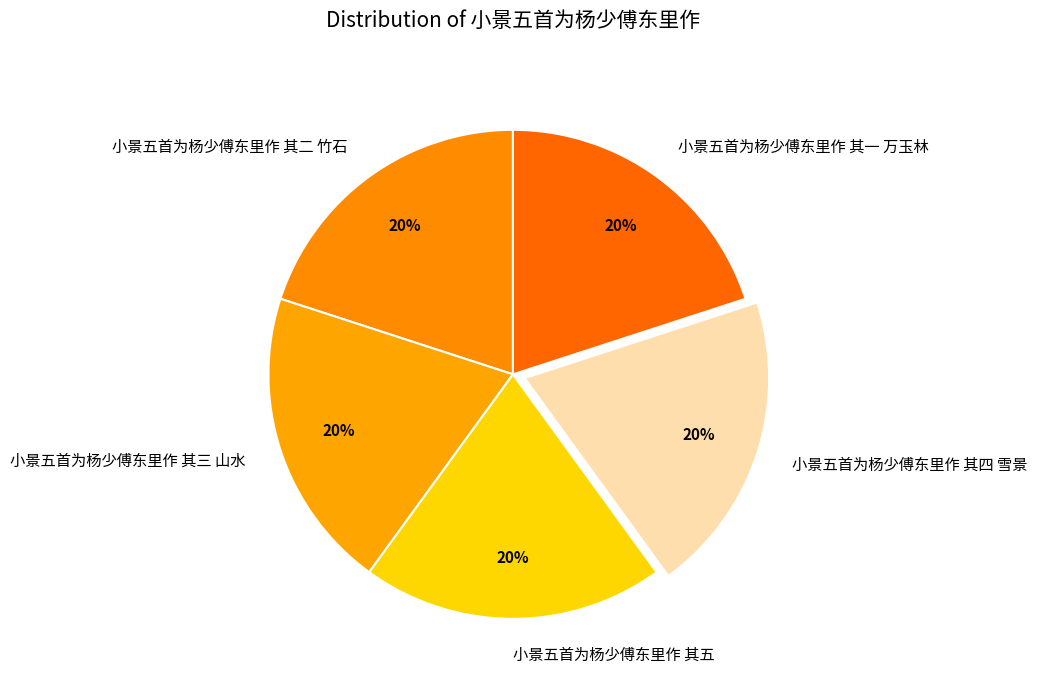

Count the number of slices in the pie.

5